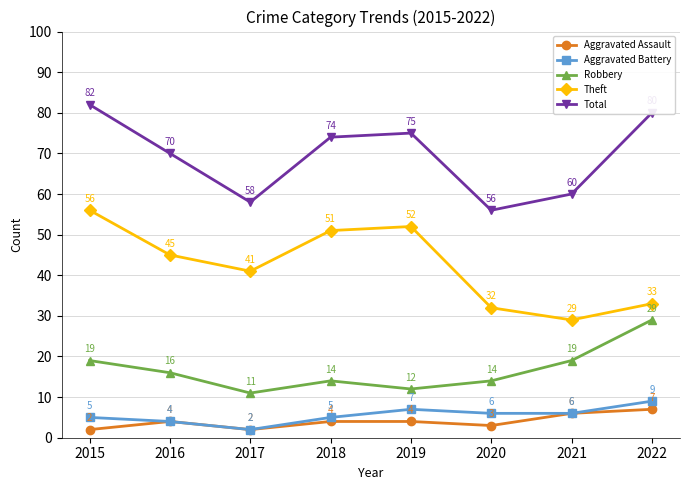

In Robbery, how many points are higher than both neighbors (excluding endpoints)?

1